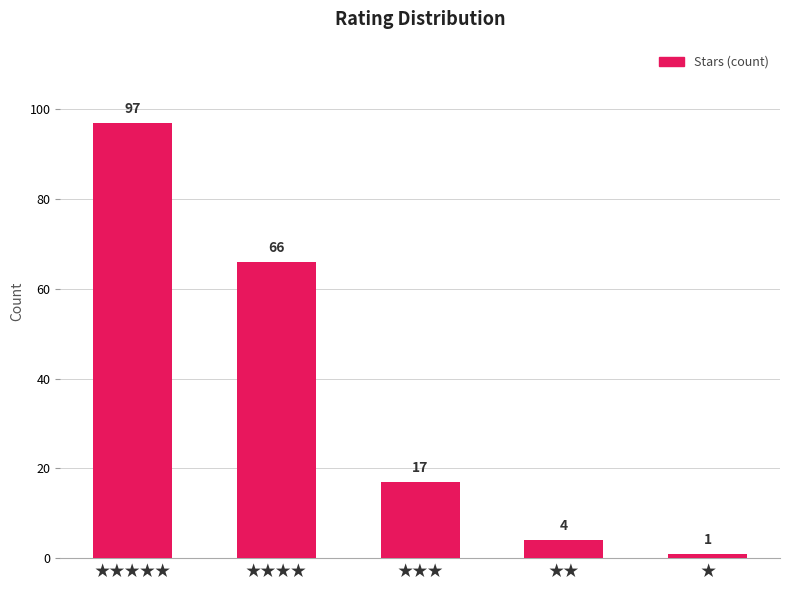

The chart shows a value of 97 at ★★★★★. True or false?

True